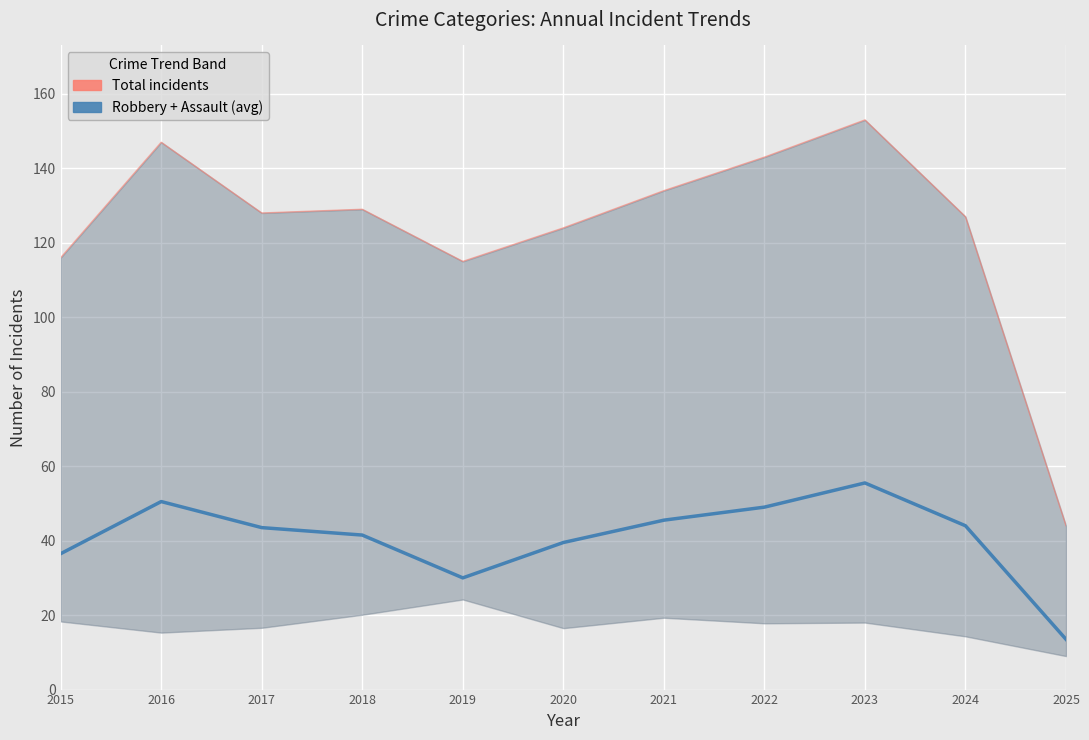

True or false: Total incidents and Robbery + Assault (avg) intersect in this chart.

False